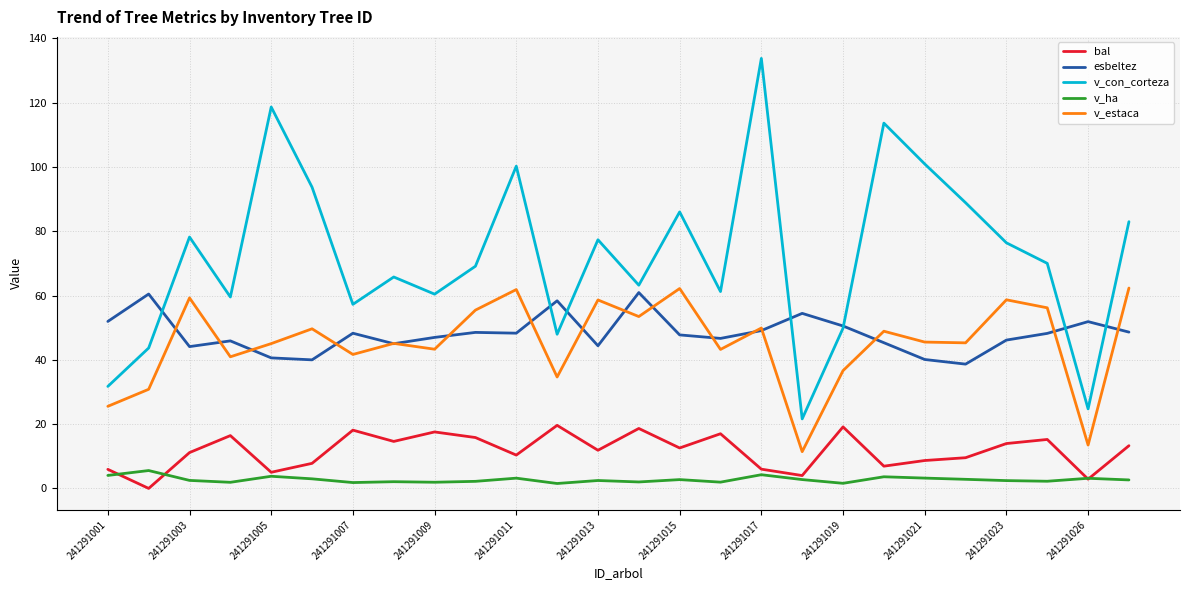

What is the greatest value displayed?

133.8